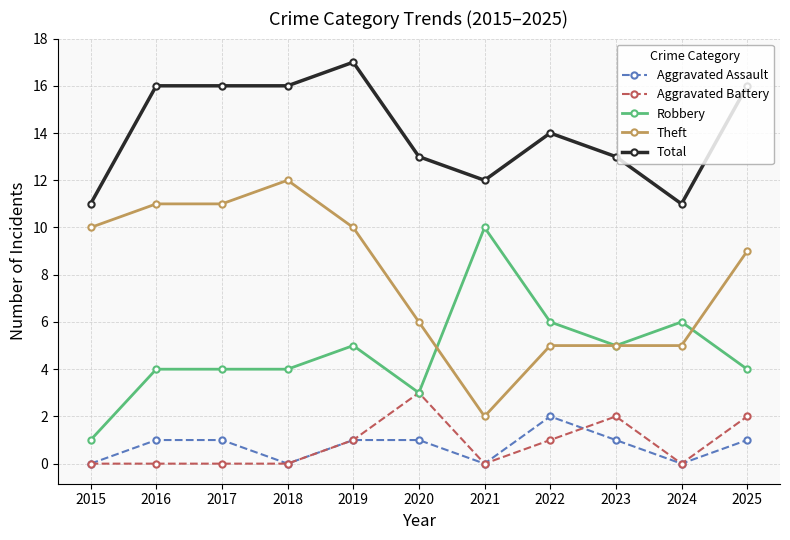

Does the chart have visible grid lines?

Yes